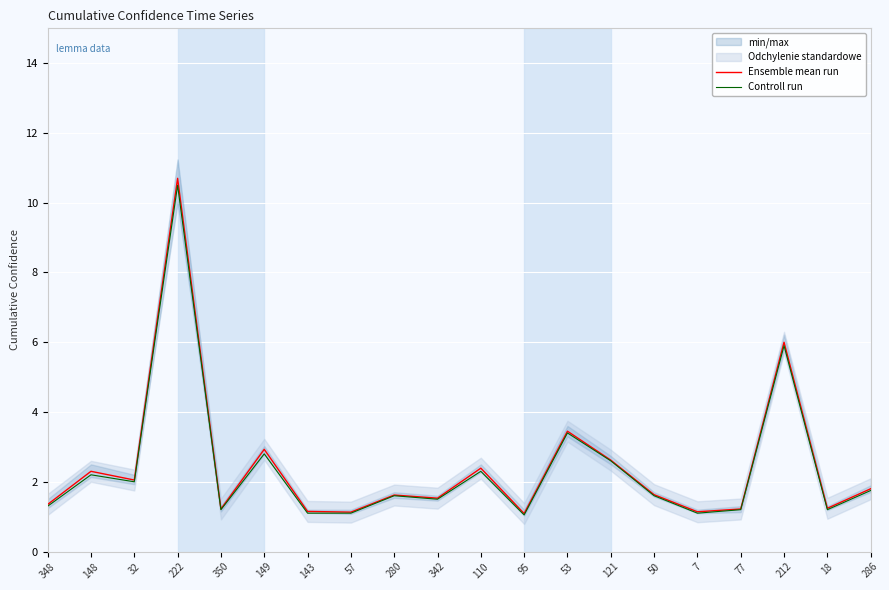

At which label does Controll run reach its peak?

222